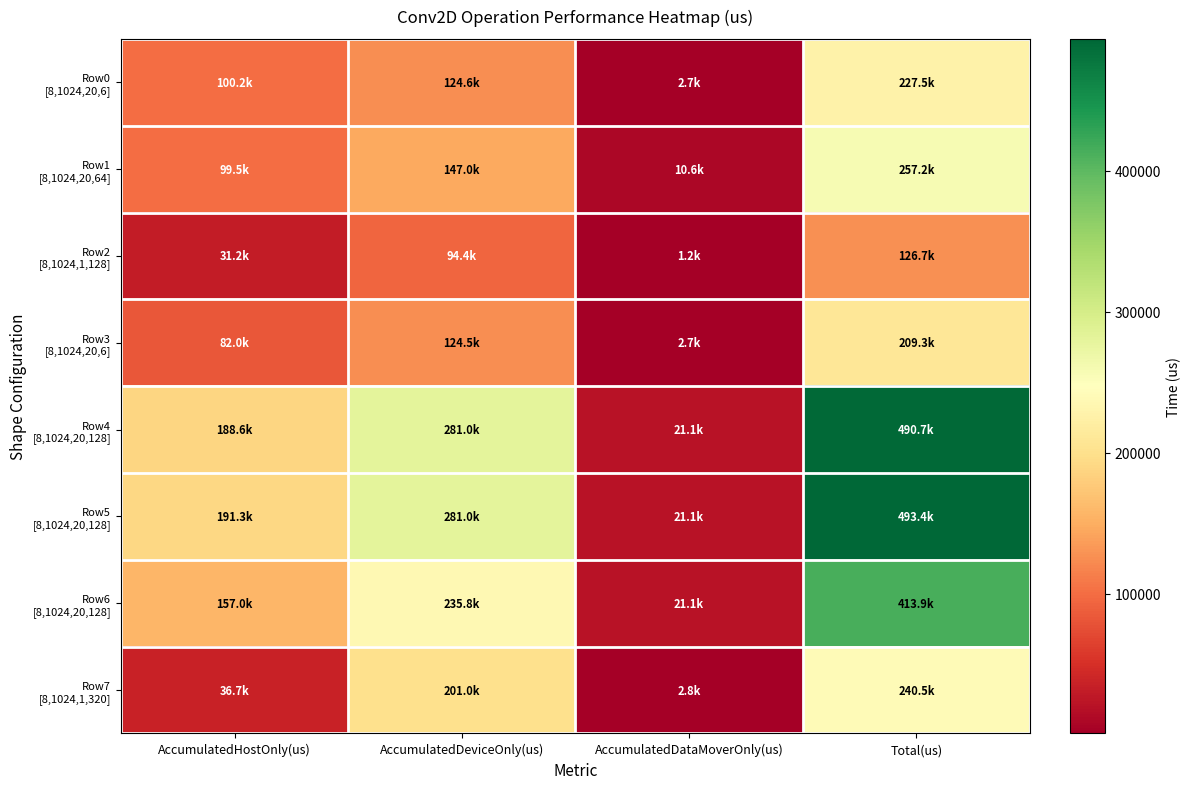

At which category is the sum across all series the highest?

Total(us)